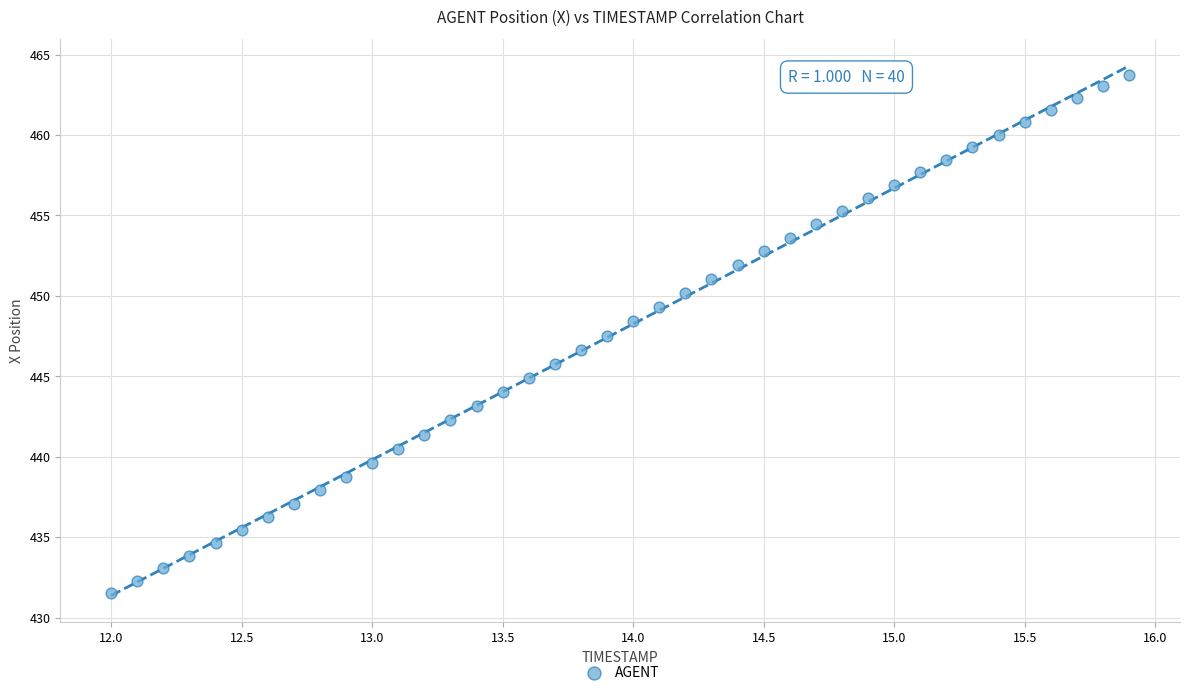

What is the range of X values (max minus min)?

3.9